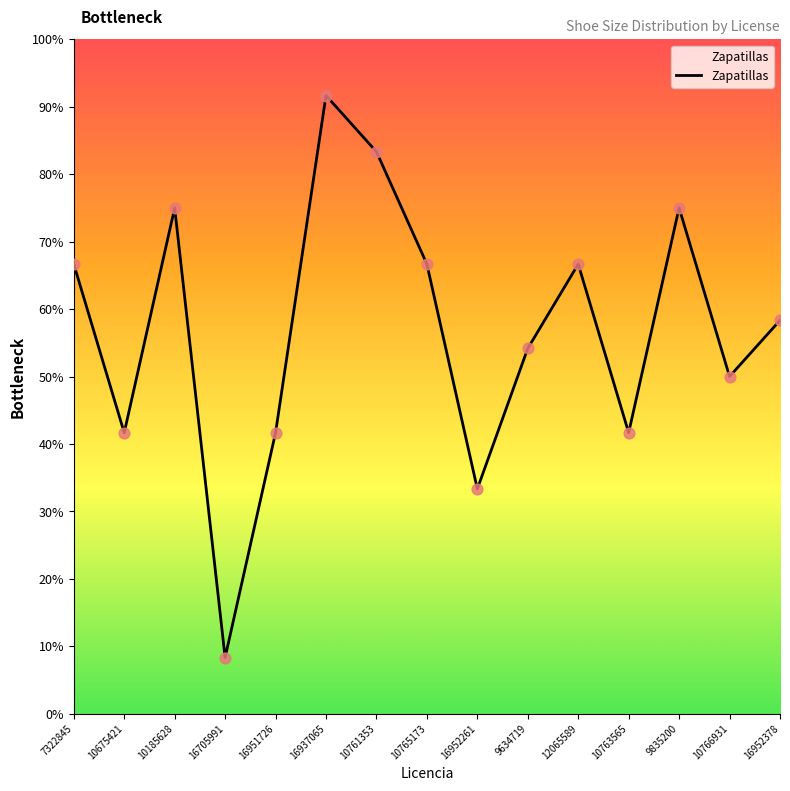

Between 16952261 and 10766931, which is larger?

10766931